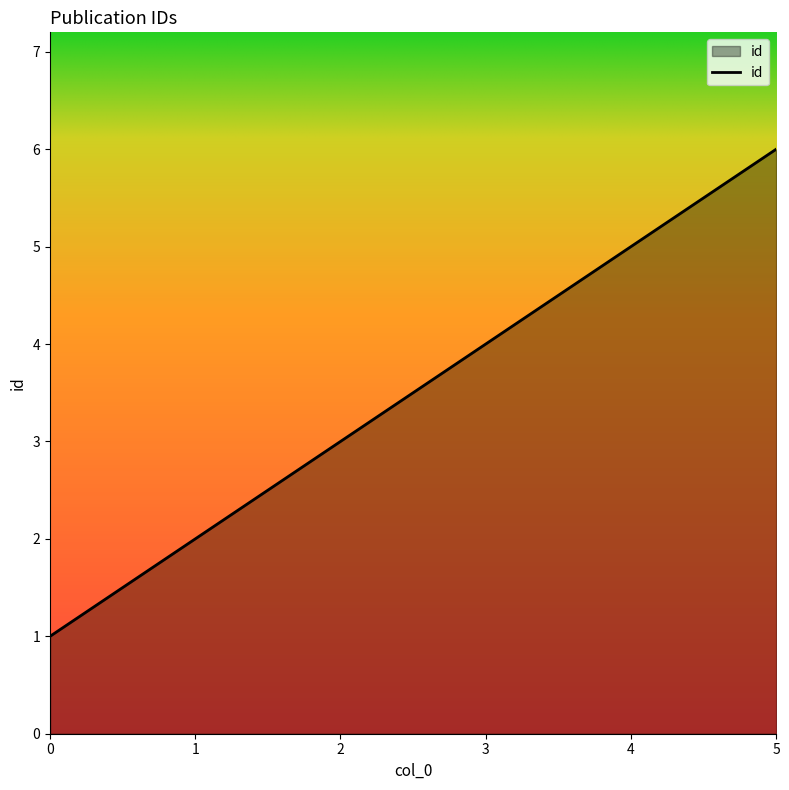

What is the difference between the maximum and minimum values?

5